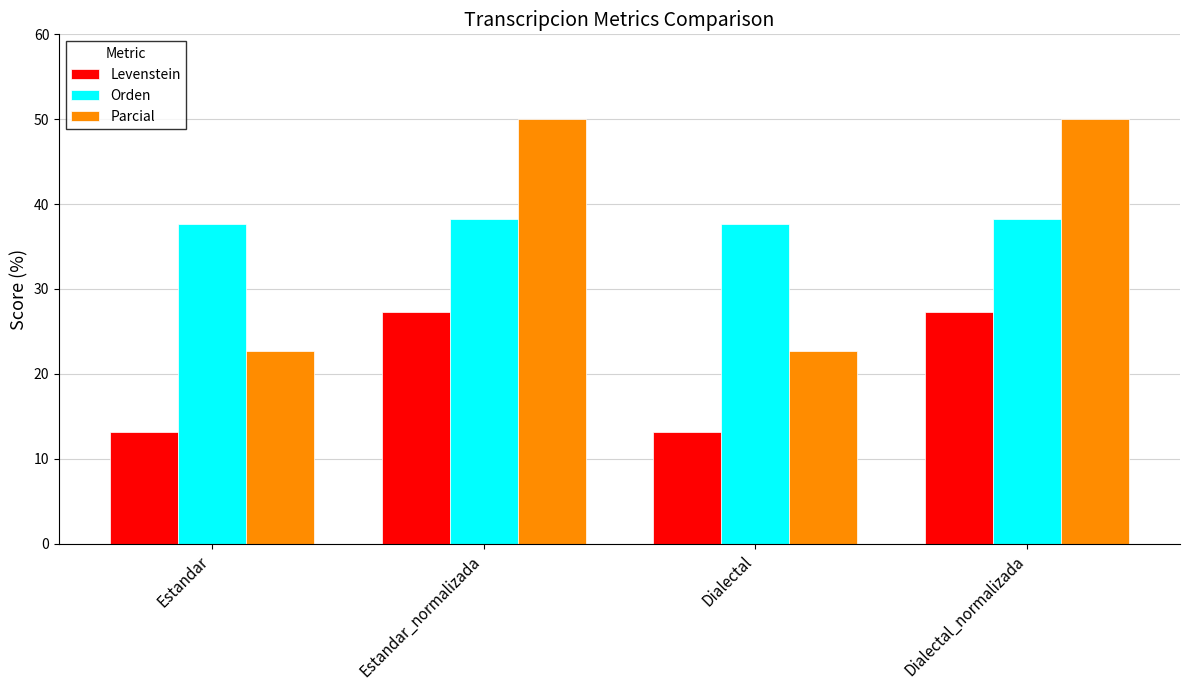

What position from the right is Dialectal_normalizada?

1